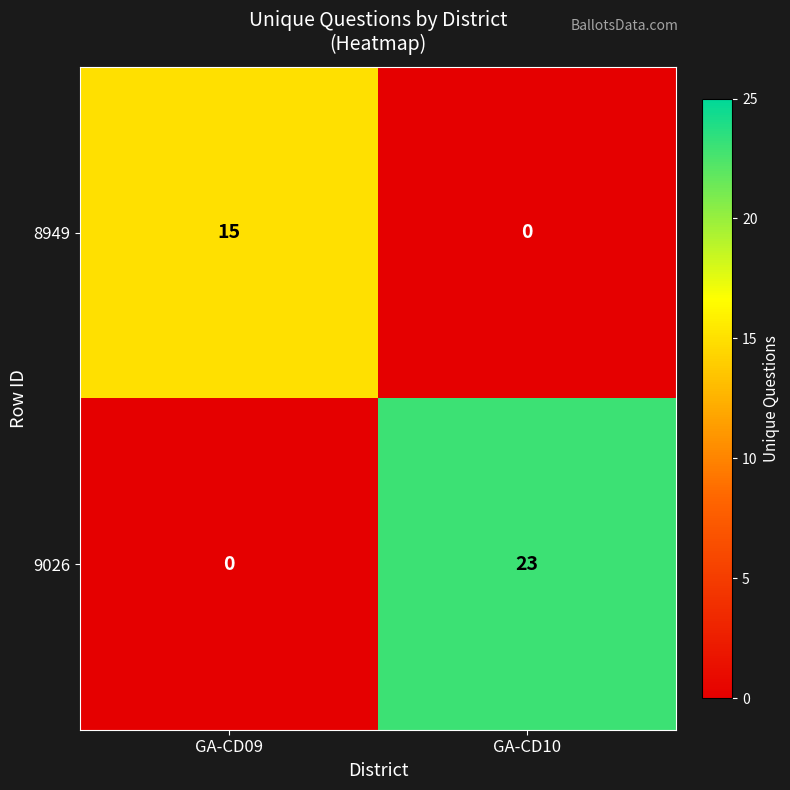

True or false: 8949 has a value of 15 at GA-CD09.

True